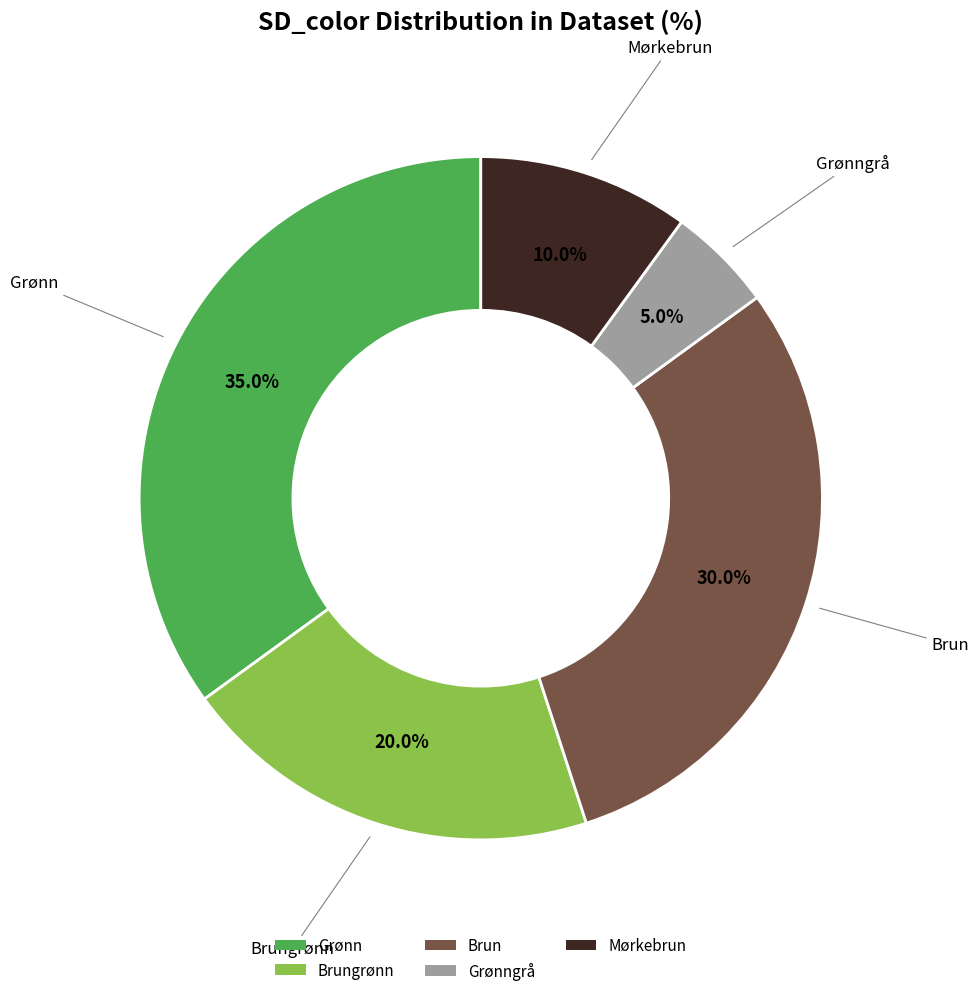

Rank the categories by value from highest to lowest.

Grønn, Brun, Brungrønn, Mørkebrun, Grønngrå